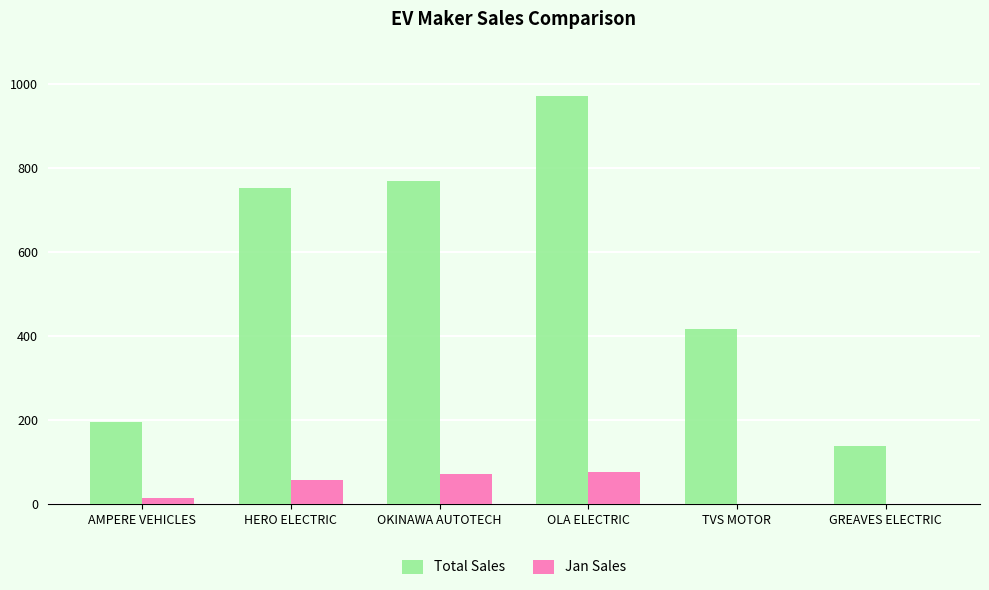

Which series has the largest range (max minus min)?

Total Sales